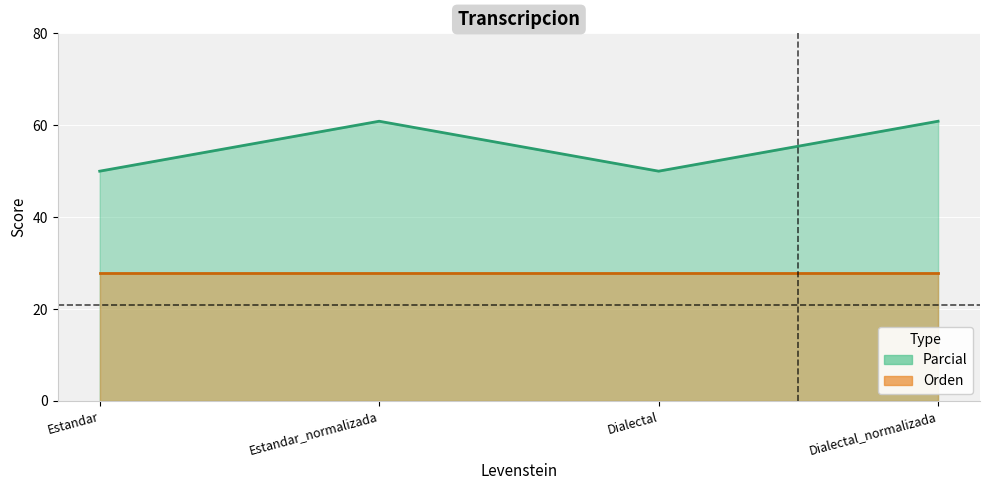

The value at Estandar is 77.0. True or false?

False